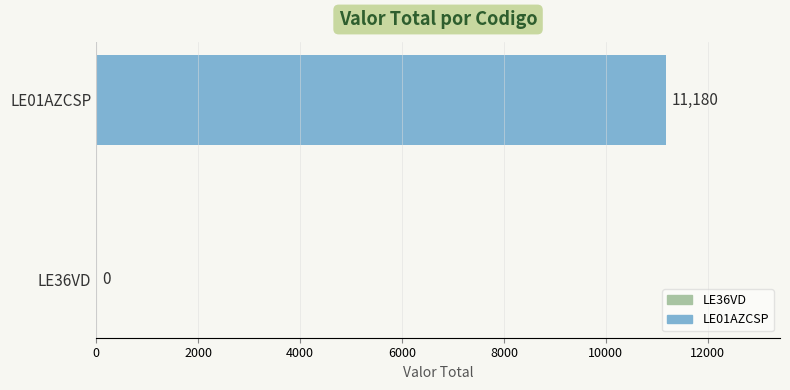

Reading bottom to top, list all the values displayed in this chart.

LE36VD=0	LE01AZCSP=11180